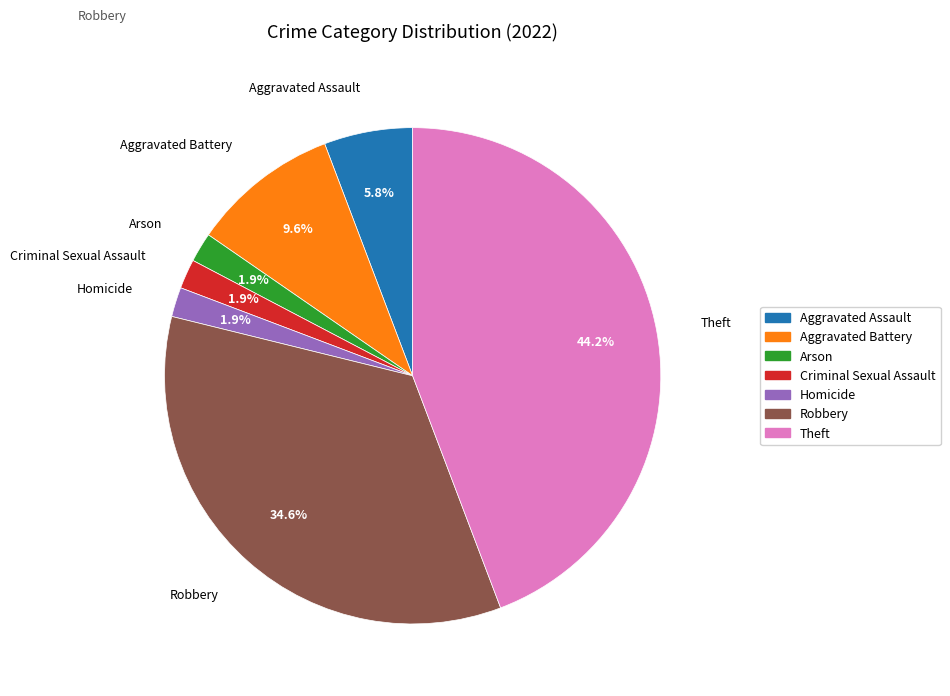

What is the total percentage of Arson and Homicide?

3.8%